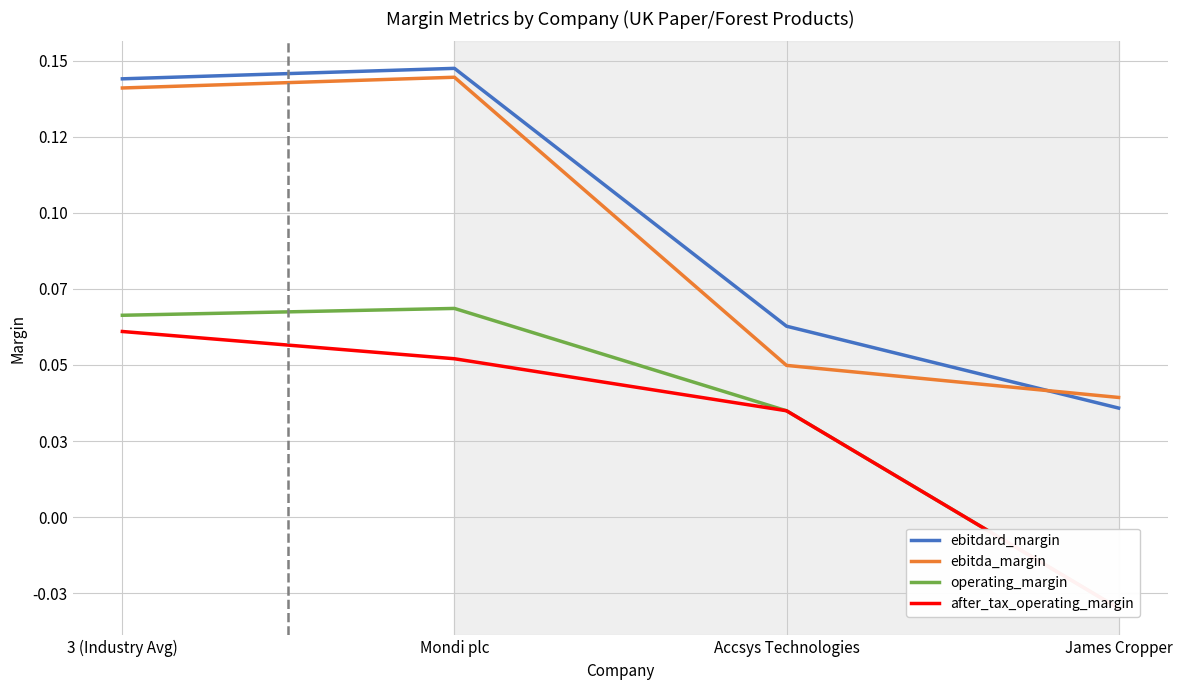

What are all the series names shown in the legend?

ebitdard_margin, ebitda_margin, operating_margin, after_tax_operating_margin